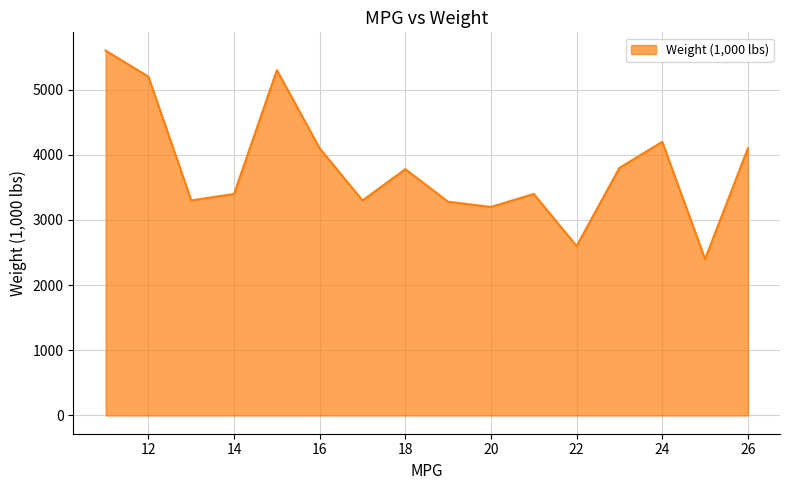

Does the chart display data point markers on the line(s)?

No